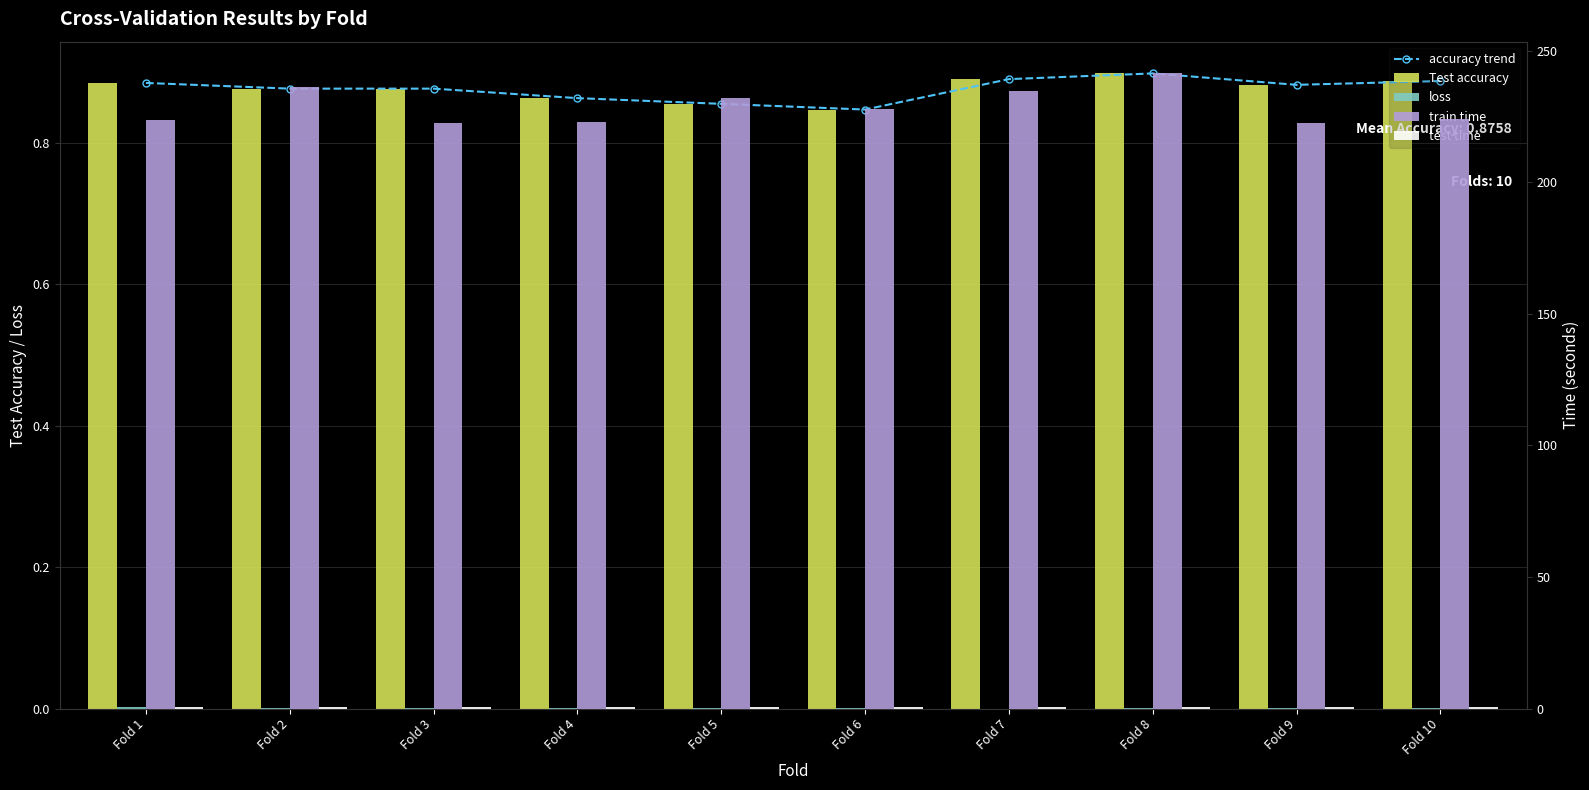

At Fold 4, list the series in order from largest to smallest.

train time, accuracy trend, Test accuracy, test time, loss